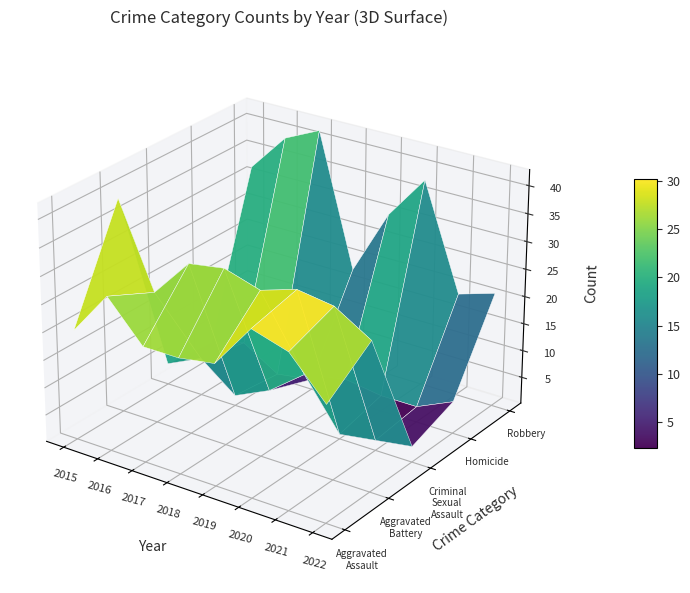

How many data points does each series have?

8